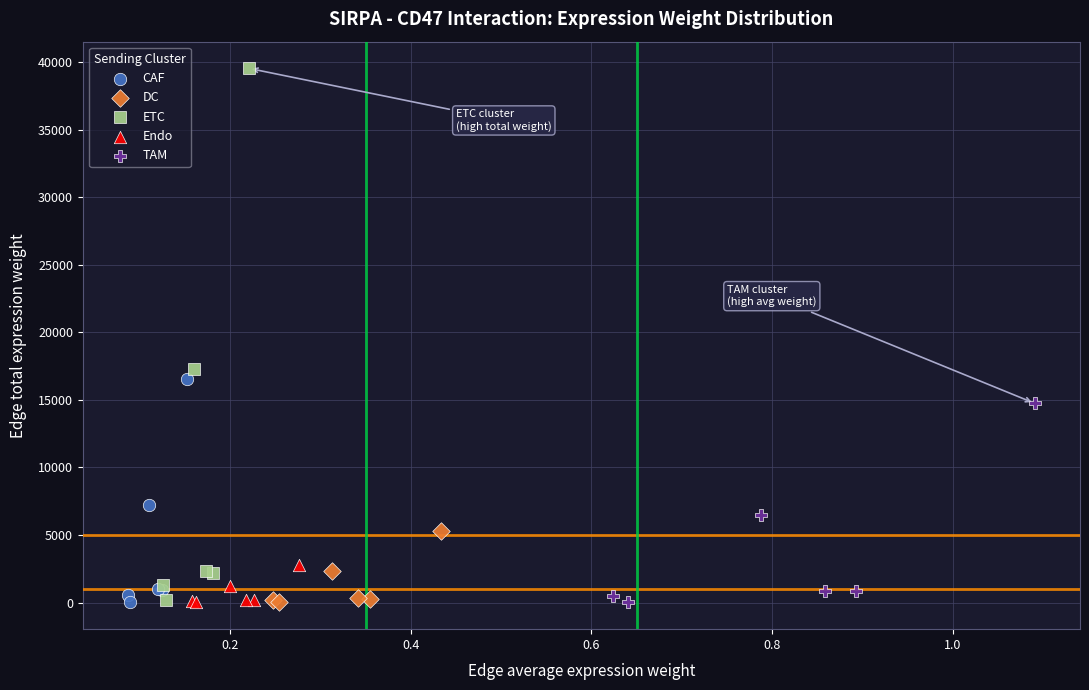

Which series reaches the maximum Y coordinate?

ETC